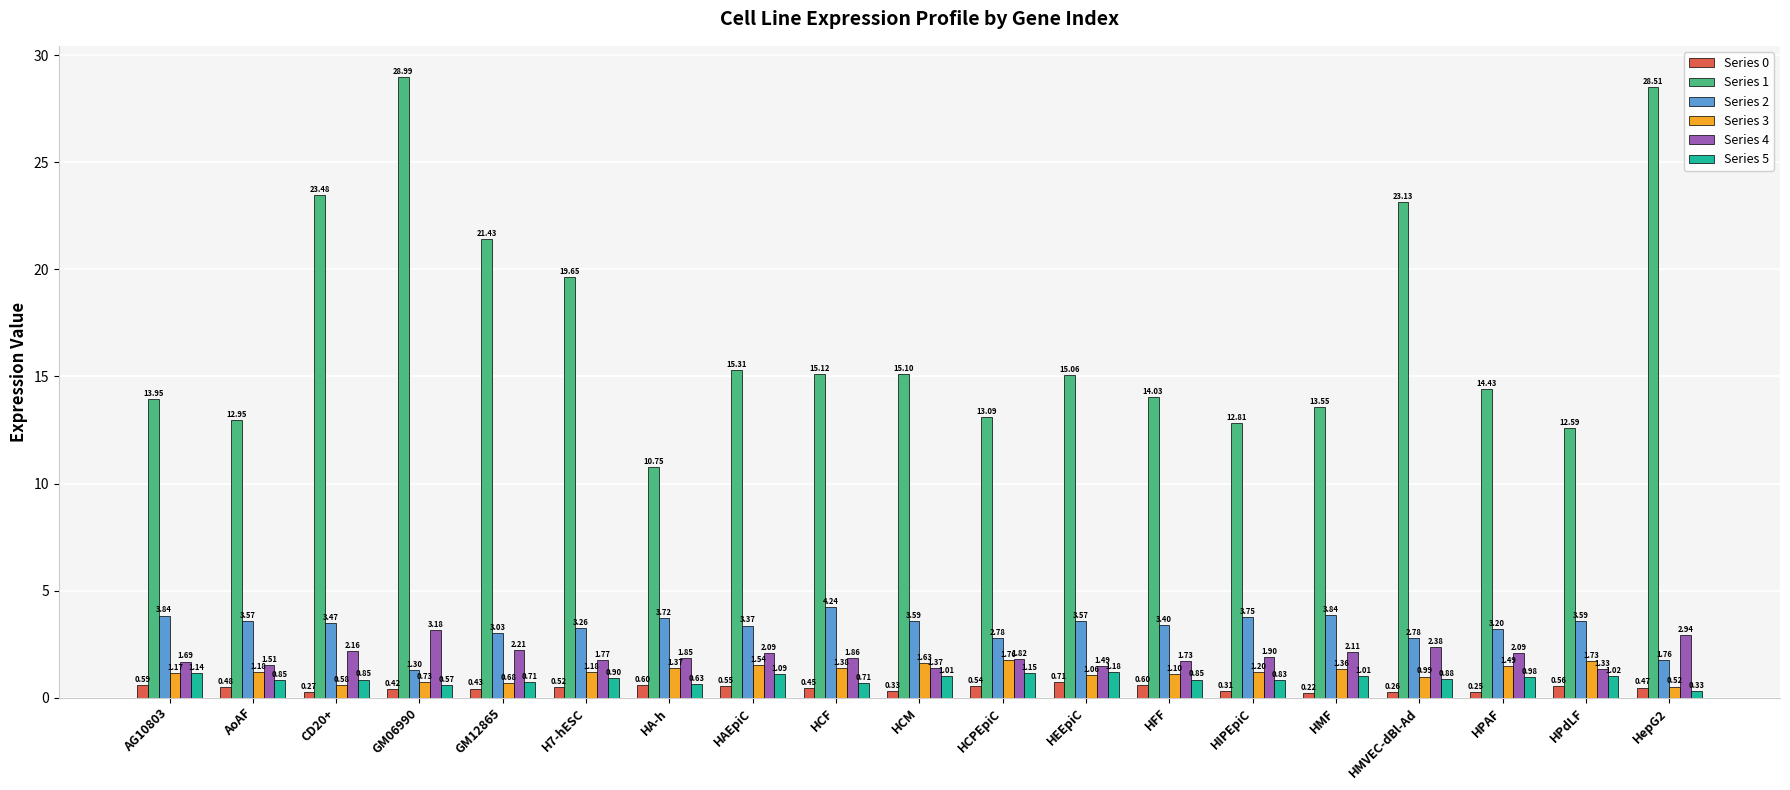

At which label is Series 5 closest to 0?

HepG2